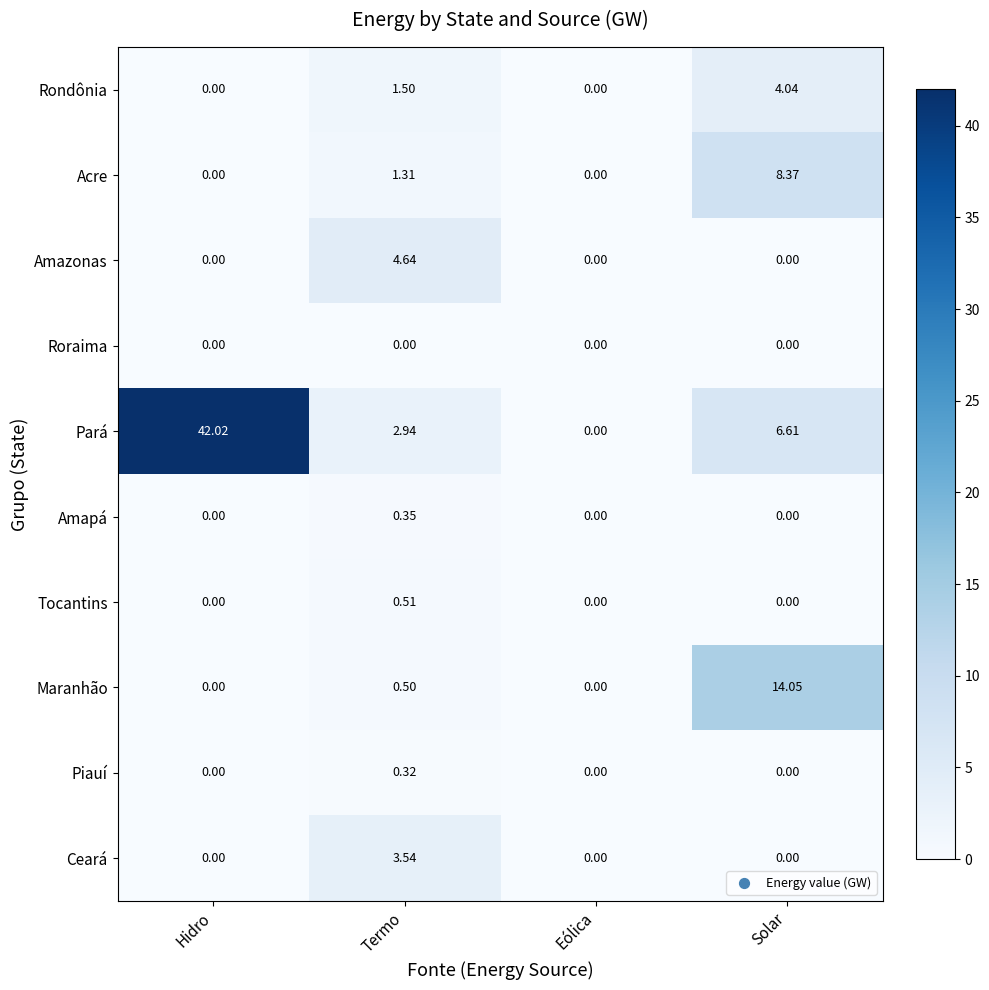

At which category is the sum across all series the highest?

Hidro